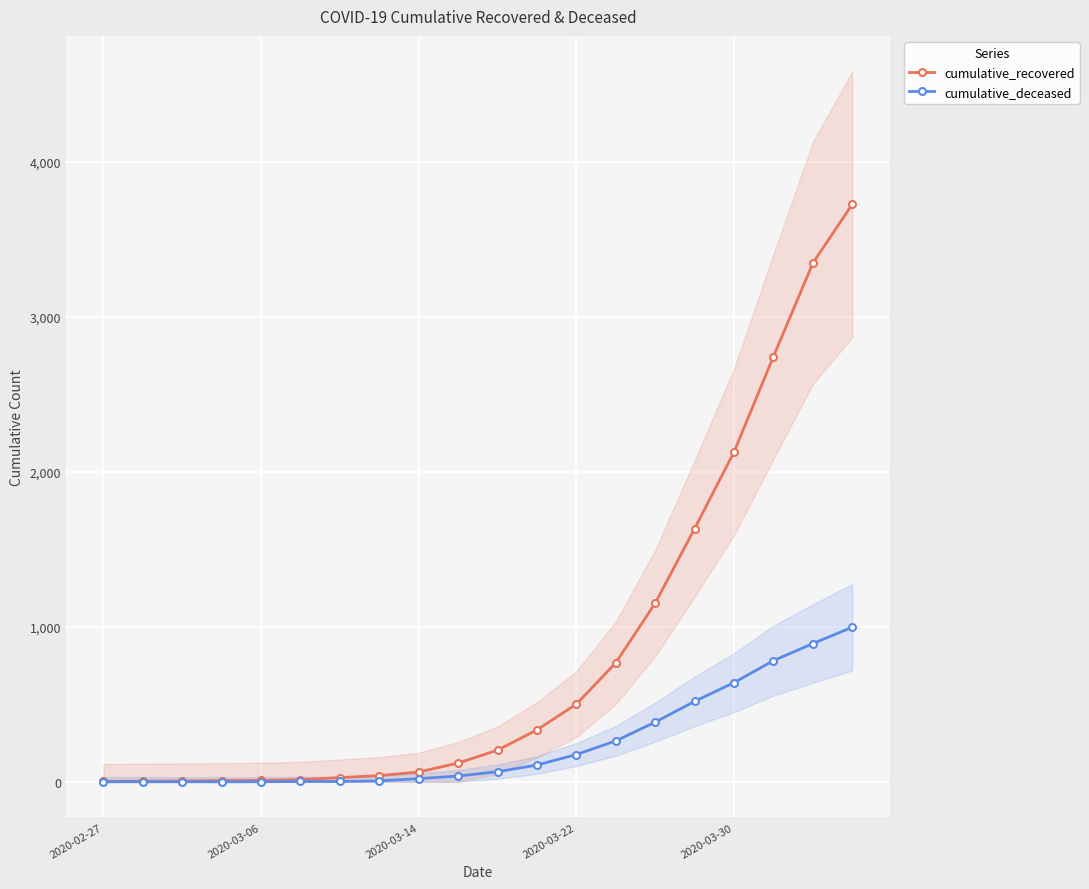

What is the sum of all cumulative_deceased values?

4896